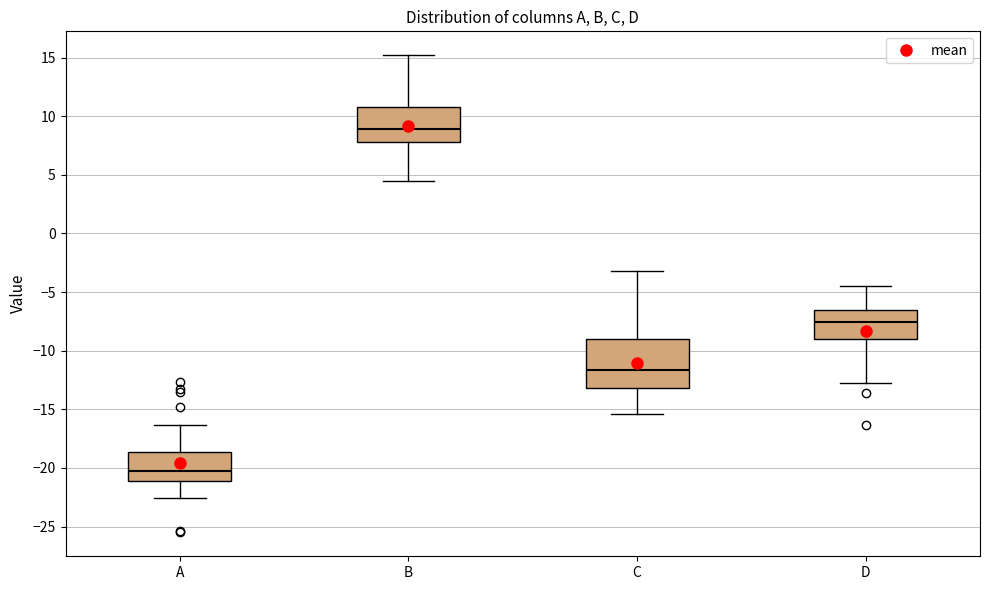

Where does the median line of the box for D sit on the y-axis? The values are not printed on the chart, so give them approximately, as read against the axis.

-7.5